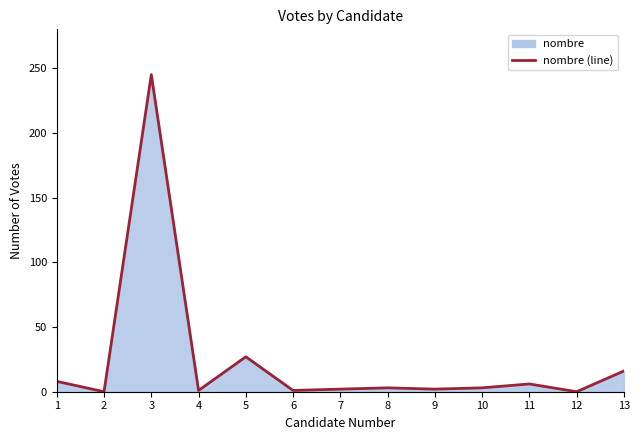

Reading left to right, transcribe all the data shown in this chart.

1=8	2=0	3=245	4=1	5=27	6=1	7=2	8=3	9=2	10=3	11=6	12=0	13=16